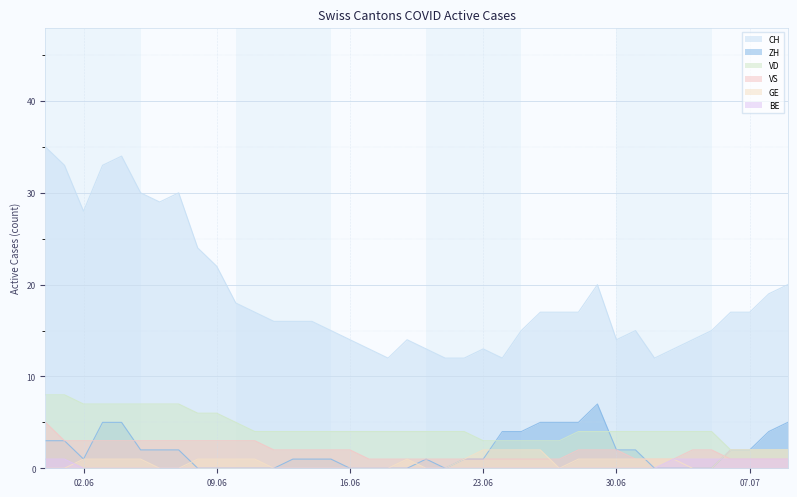

How many values in GE are above zero?

24